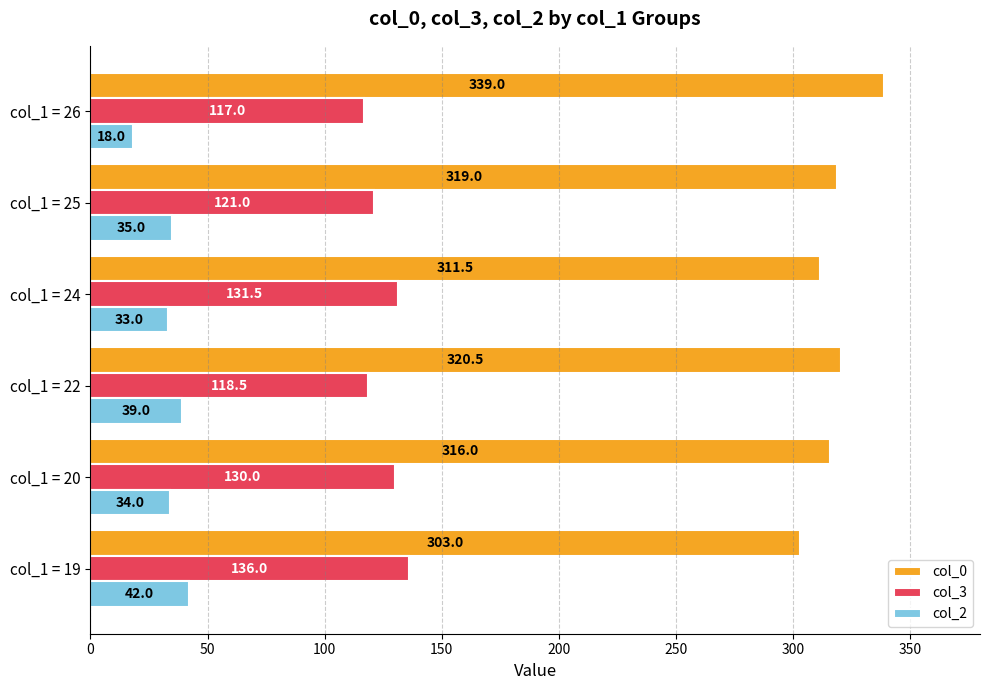

What is the approximate value of col_3 at col_1 = 25?

121.0